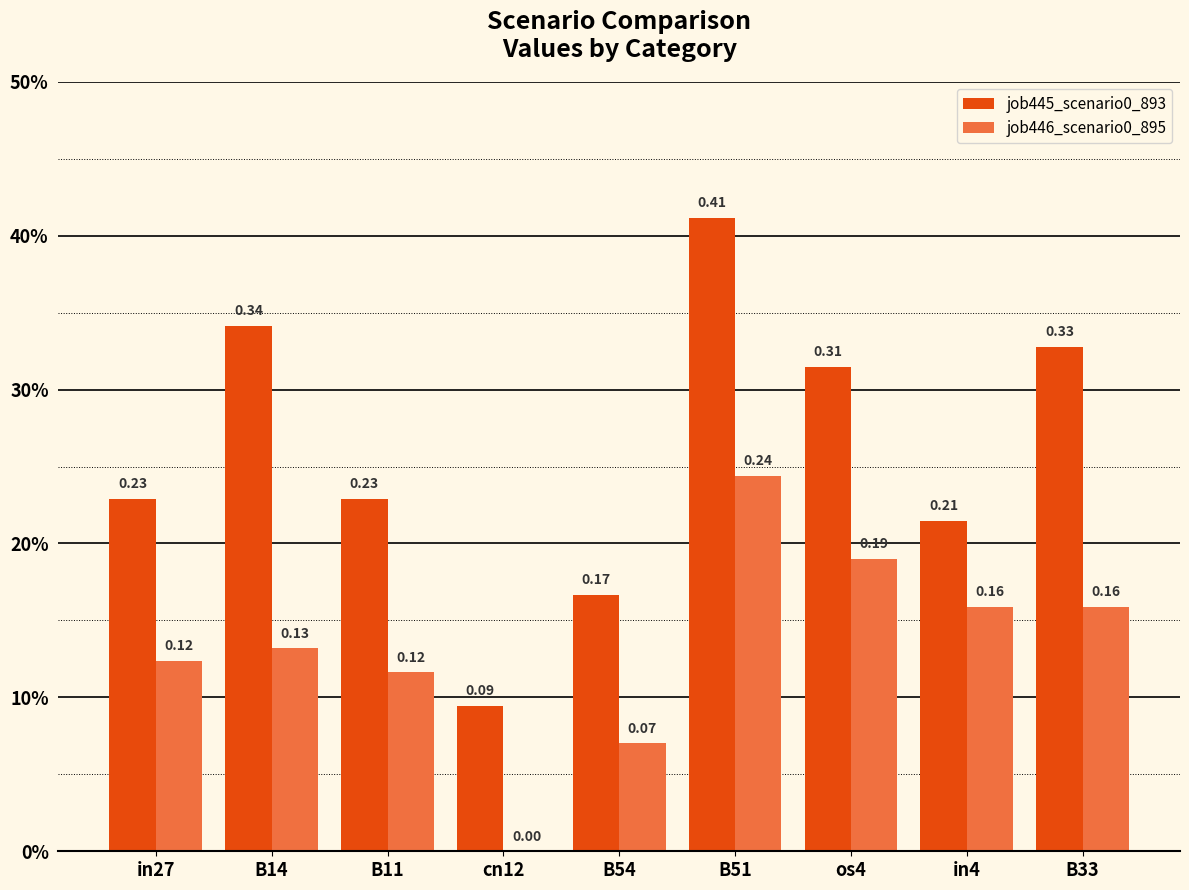

What is the label of the 2nd bar from the left?

B14